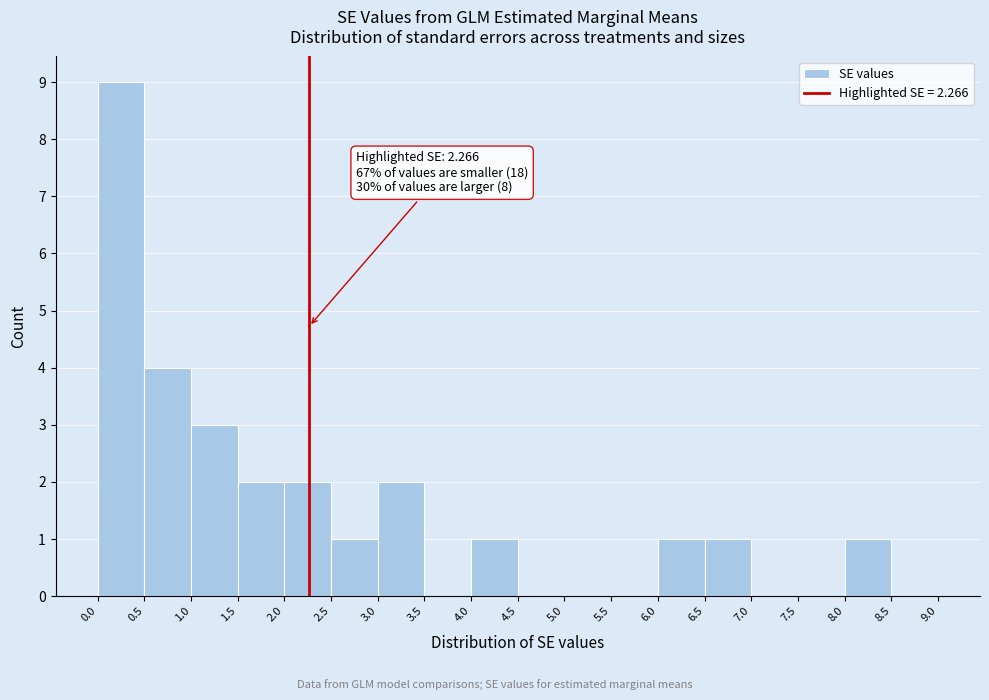

Over which range of the x-axis is the bar tallest?

0.0 to 0.5